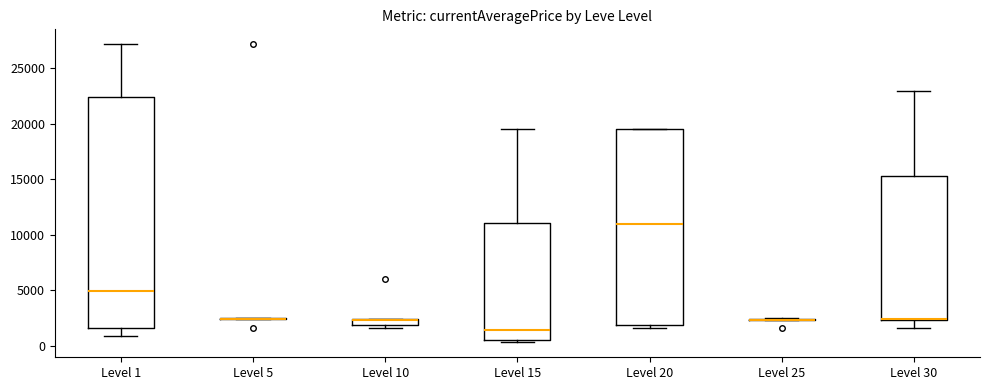

Where does the median line of the box for Level 1 sit on the y-axis? The values are not printed on the chart, so give them approximately, as read against the axis.

5000